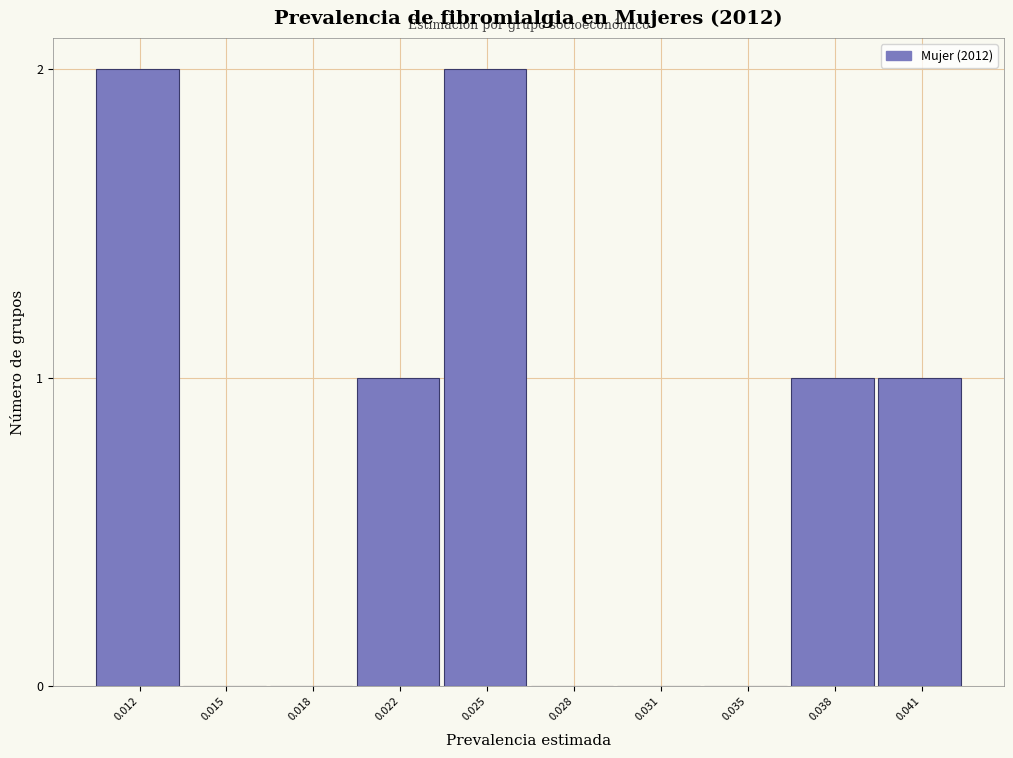

Reading left to right, list all the values displayed in this chart.

0.012=2	0.015=0	0.018=0	0.022=1	0.025=2	0.028=0	0.031=0	0.035=0	0.038=1	0.041=1